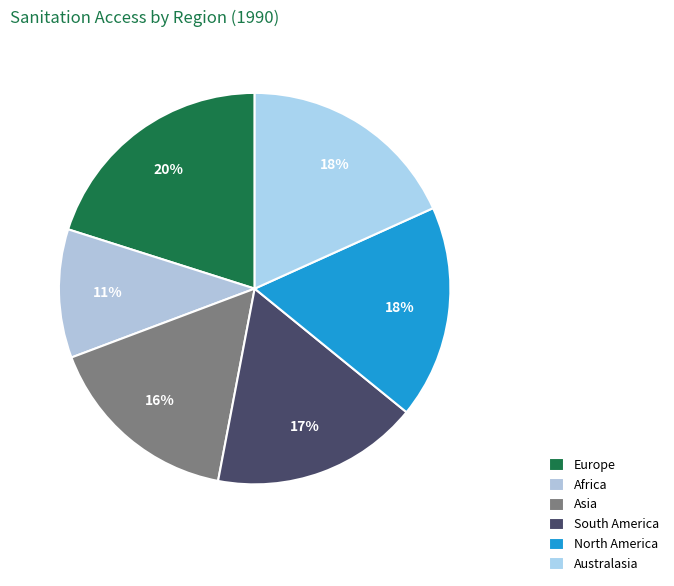

Does any single category account for the majority?

No